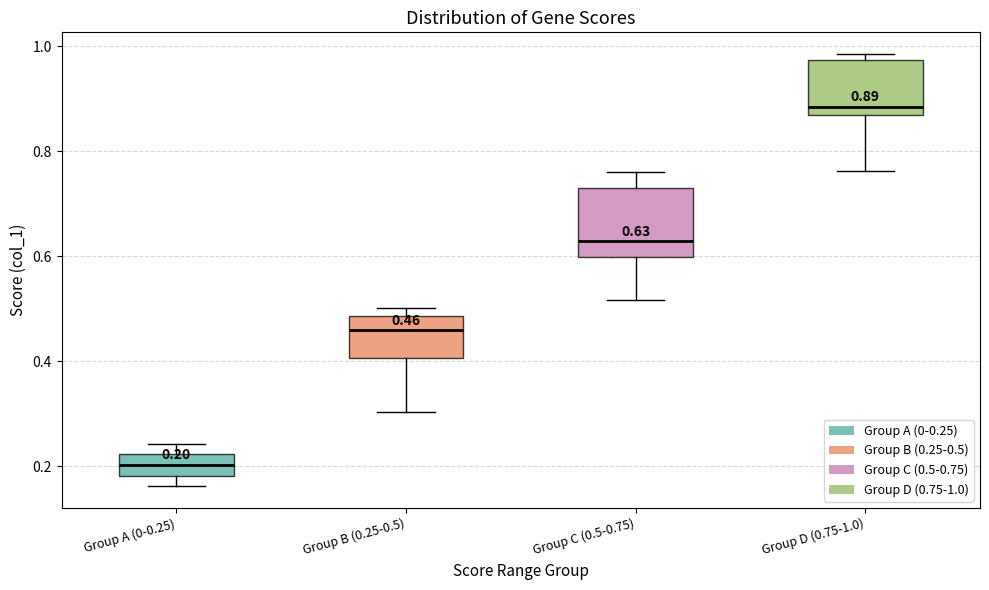

Which box has the lowest median line?

Group A (0-0.25)